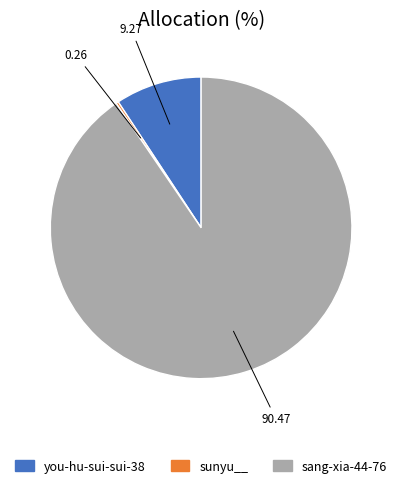

Which slice represents more than half of the pie?

sang-xia-44-76